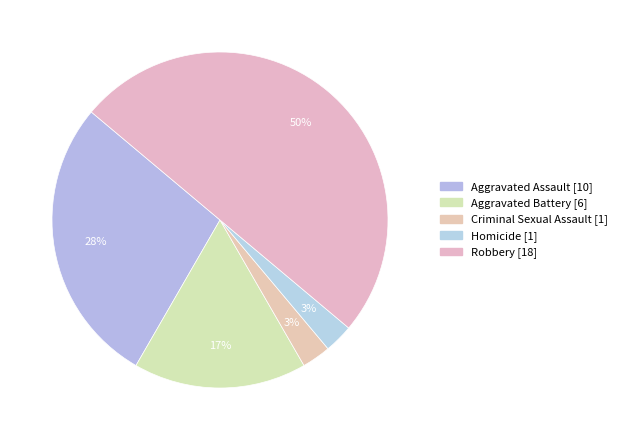

True or false: Homicide accounts for 3% of the total.

True